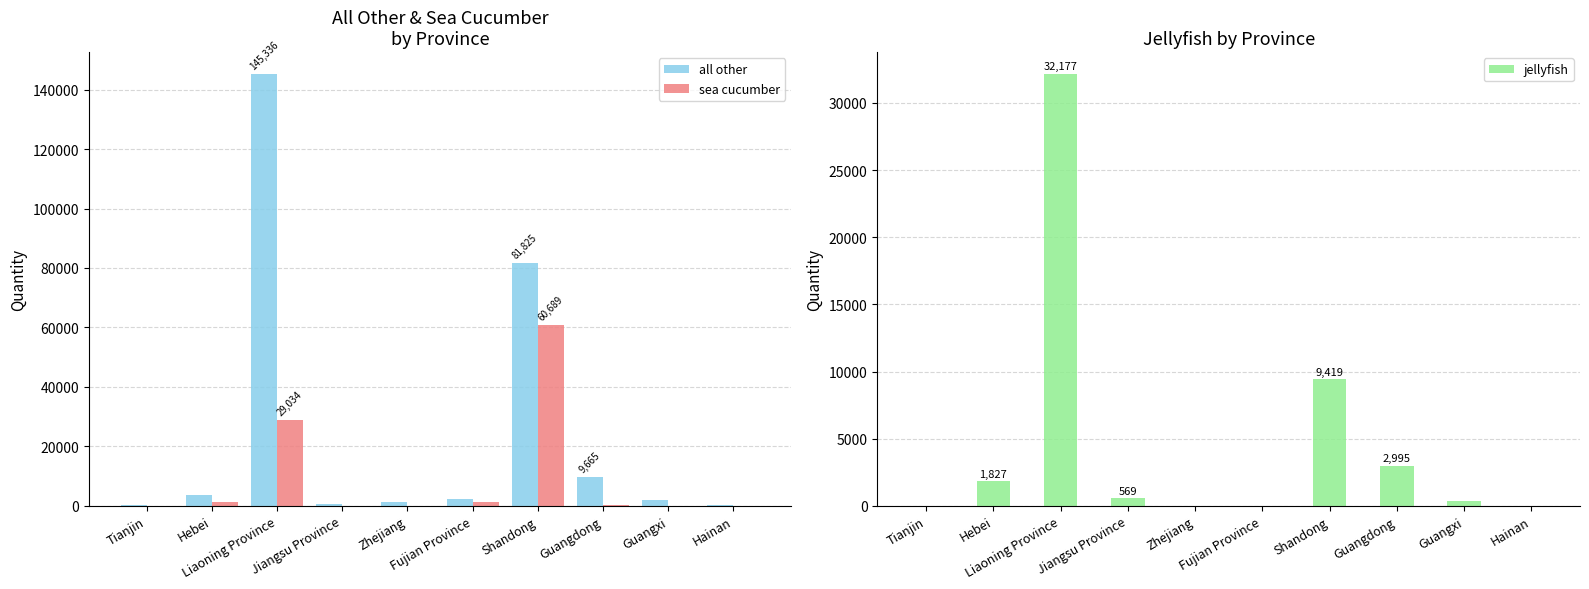

The sea cucumber series shows -20499 at Hainan. True or false?

False